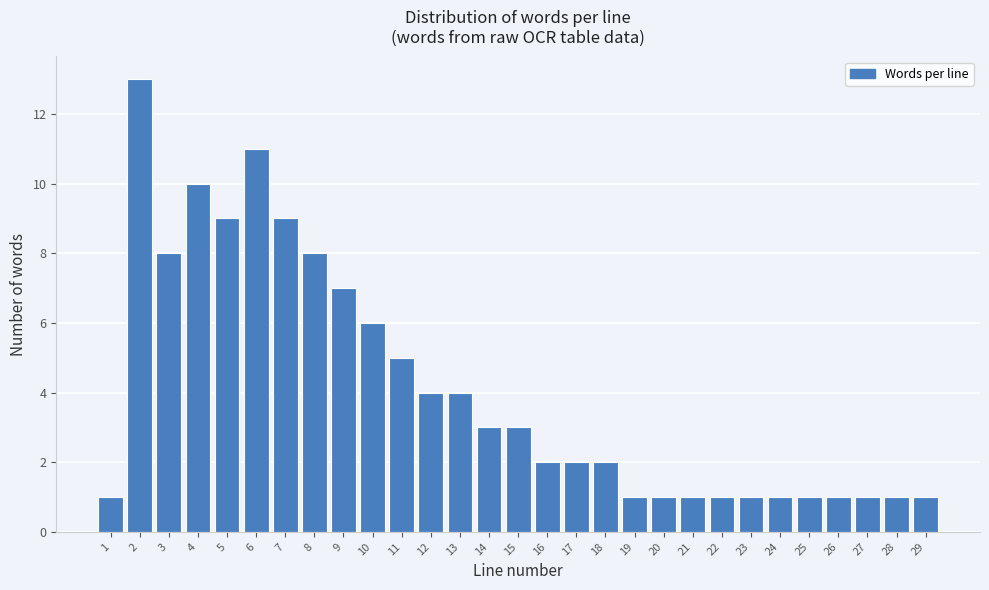

Reading right to left, extract all data points from this chart.

1	1	1	1	1	1	1	1	1	1	1	2	2	2	3	3	4	4	5	6	7	8	9	11	9	10	8	13	1